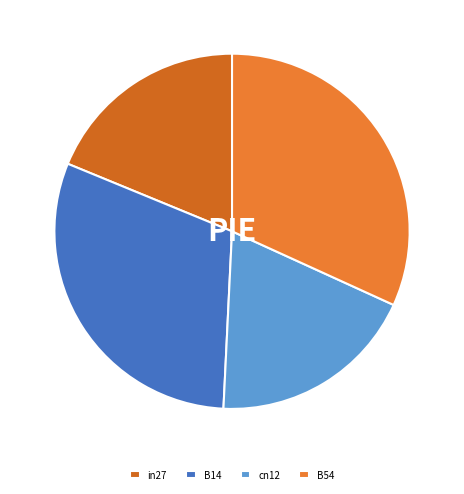

The in27 slice represents 19% of the pie. True or false?

True